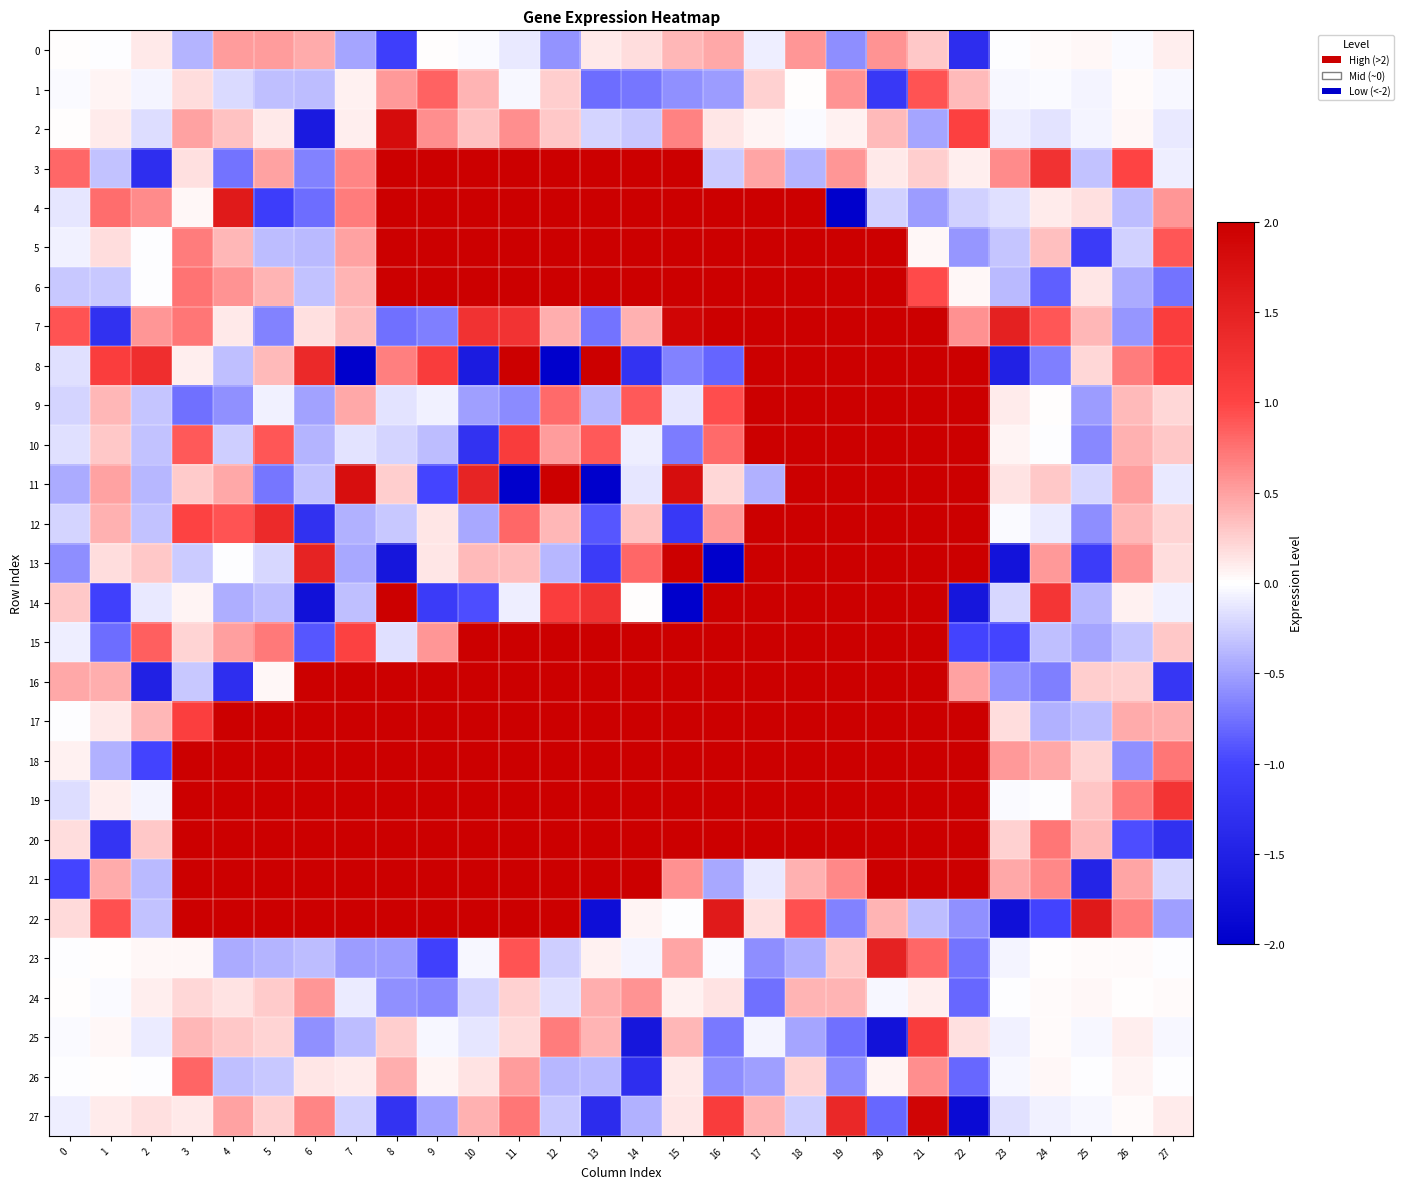

At which category does the chart reach its minimum across all series?

7